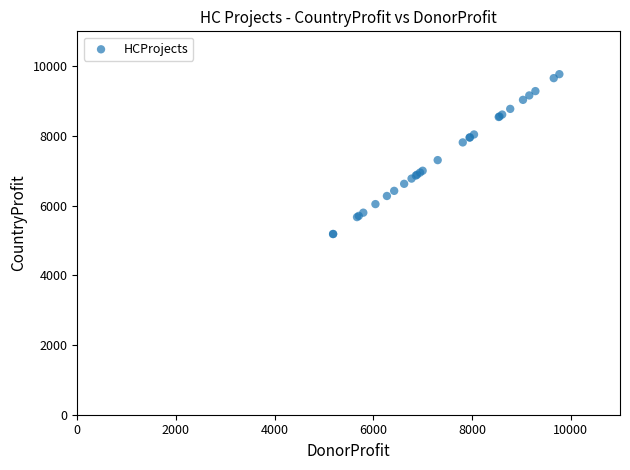

What Y value in the scatter plot is closest to 7477?

7305